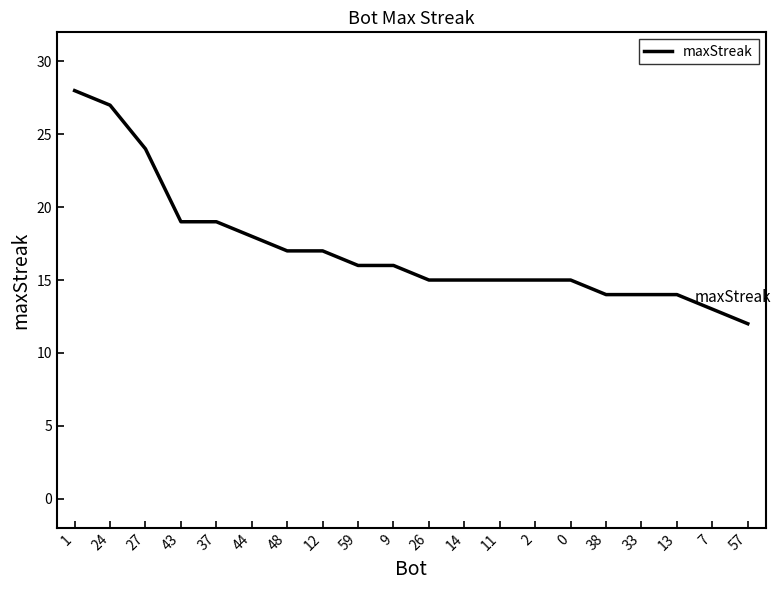

The chart shows a value of 7 at 7. True or false?

False